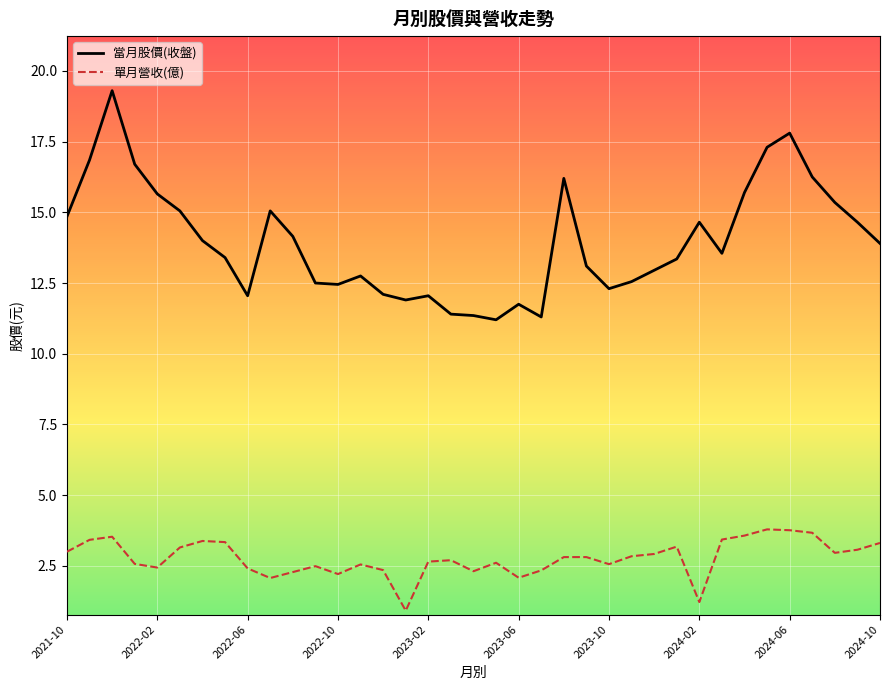

Which series has the largest total across all categories?

當月股價(收盤)